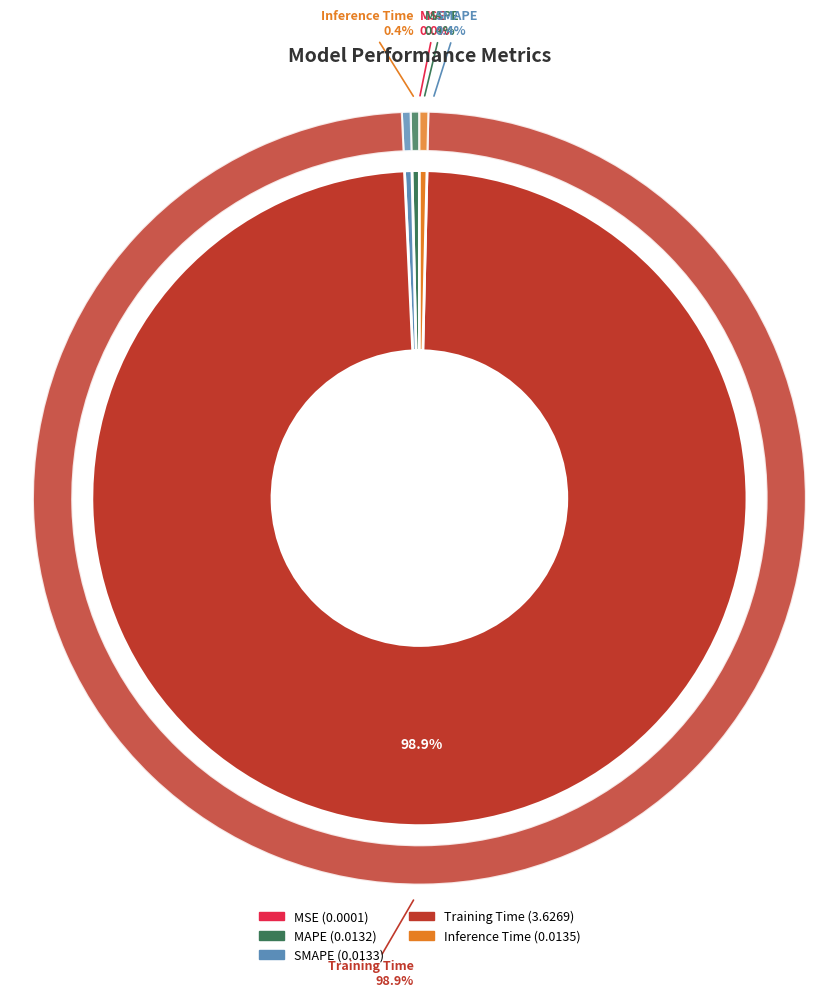

Rank the categories by value from lowest to highest.

MSE, MAPE, SMAPE, Inference Time, Training Time